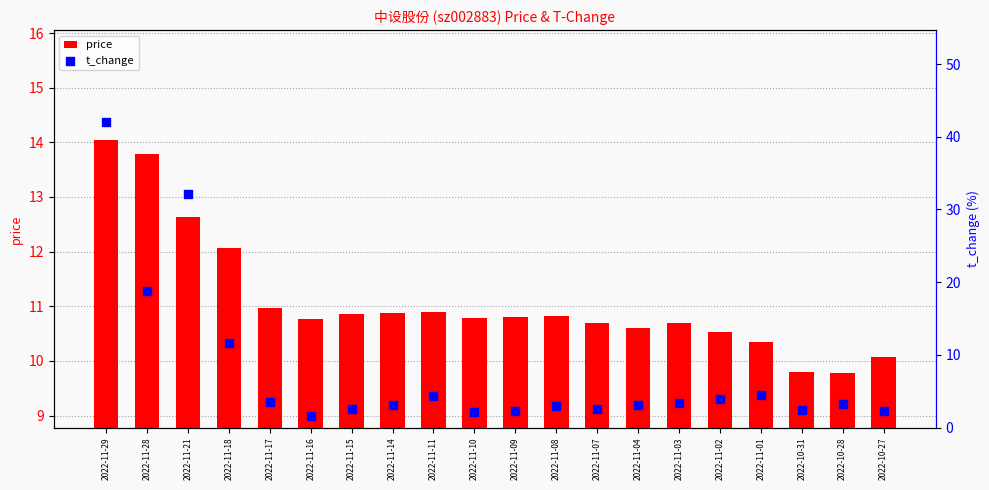

Is the value of t_change at 2022-11-28 greater than the value of price at 2022-11-18?

Yes